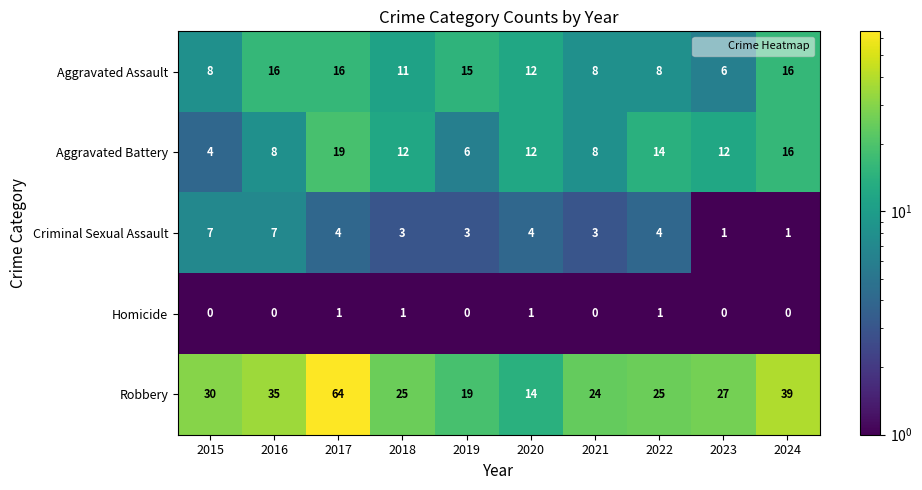

Where does the Aggravated Battery series first go above 12?

2017